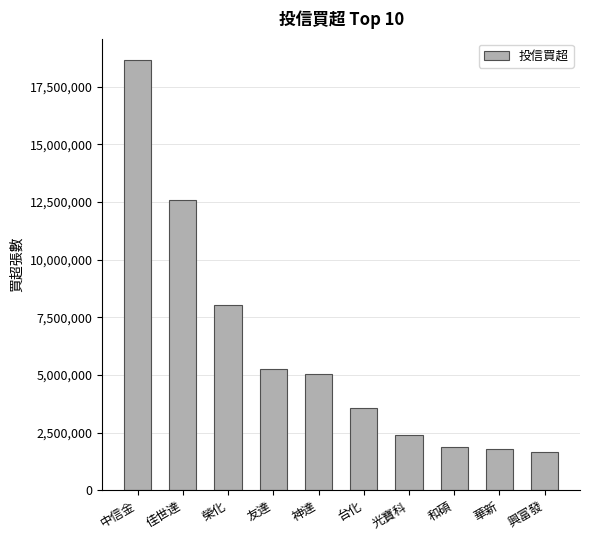

What is the difference between the maximum and minimum values?

16989000